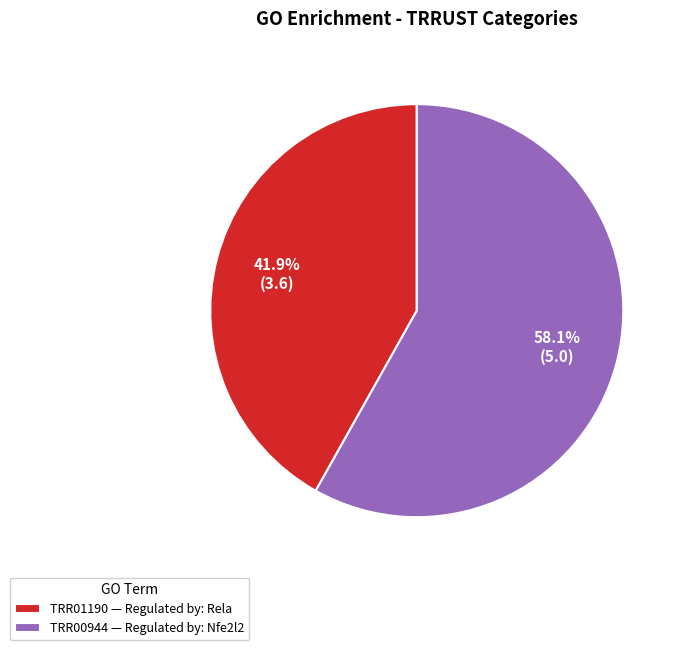

What is the smallest slice in the pie chart?

TRR01190